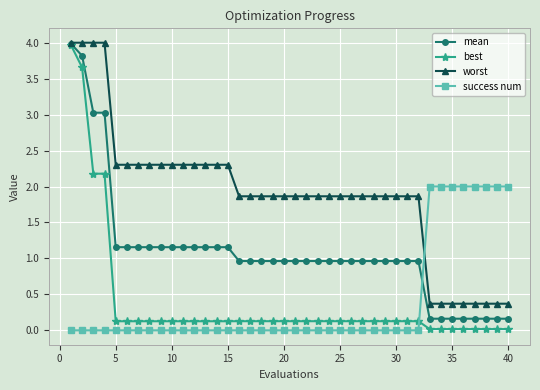

Which series has the largest range (max minus min)?

best